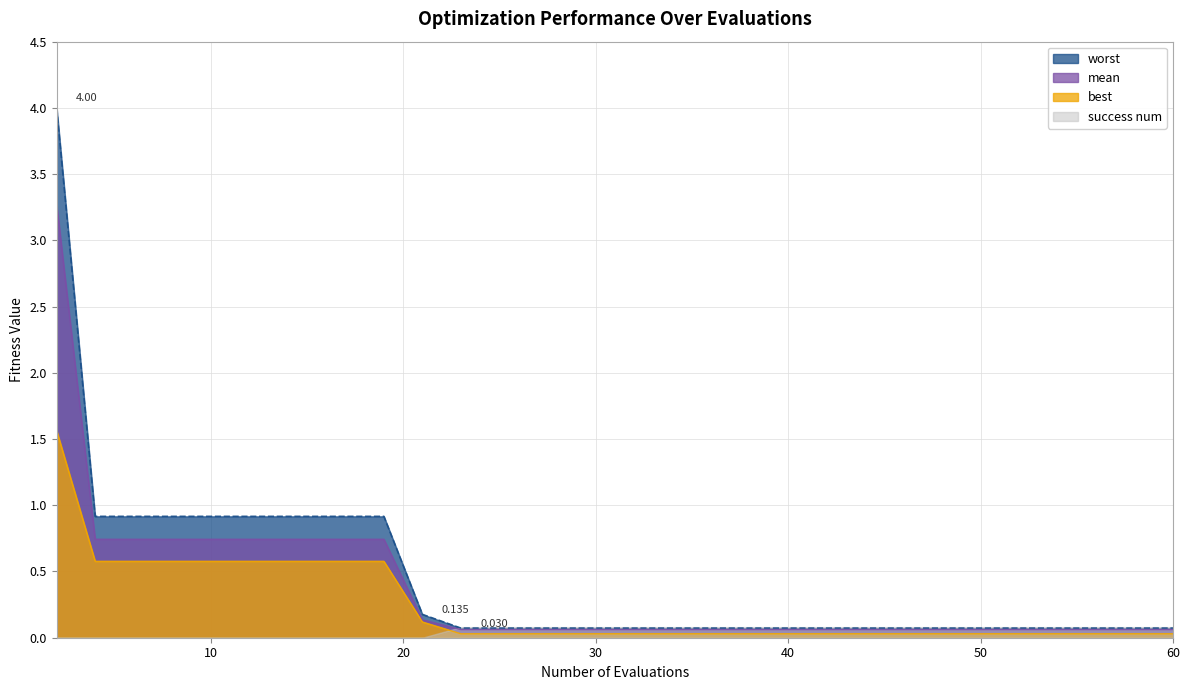

Which series has the largest total across all categories?

worst